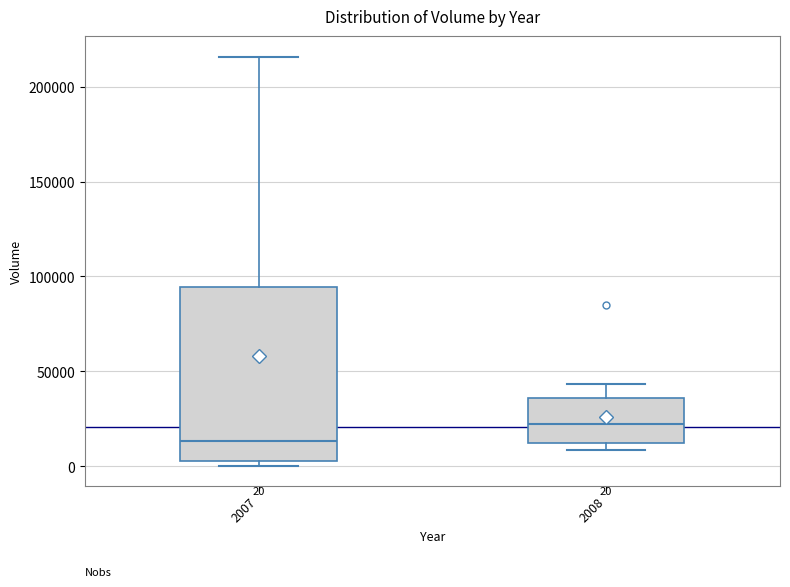

Which box is the tallest, from its lower edge to its upper edge?

2007